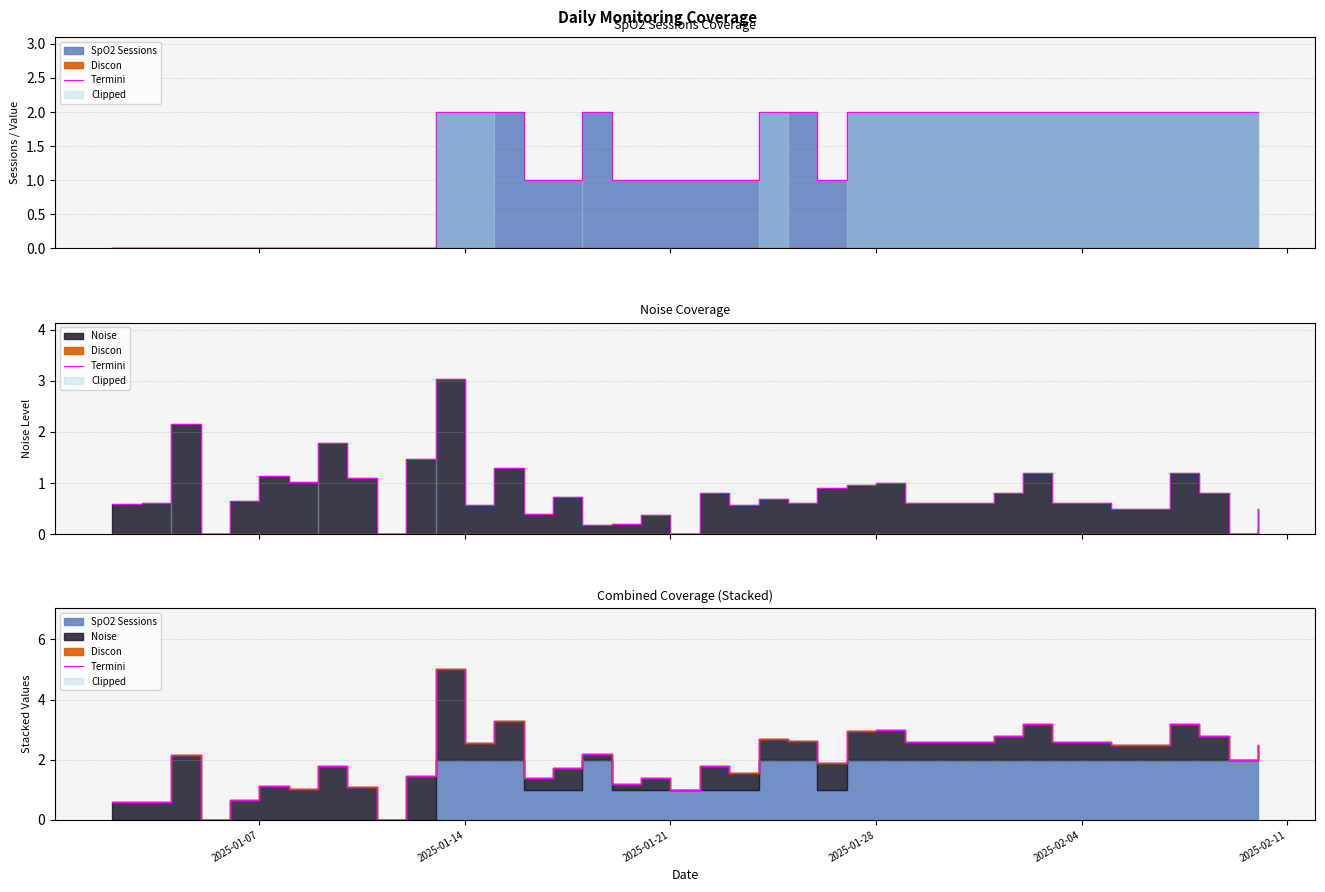

What is the average value?

2.0